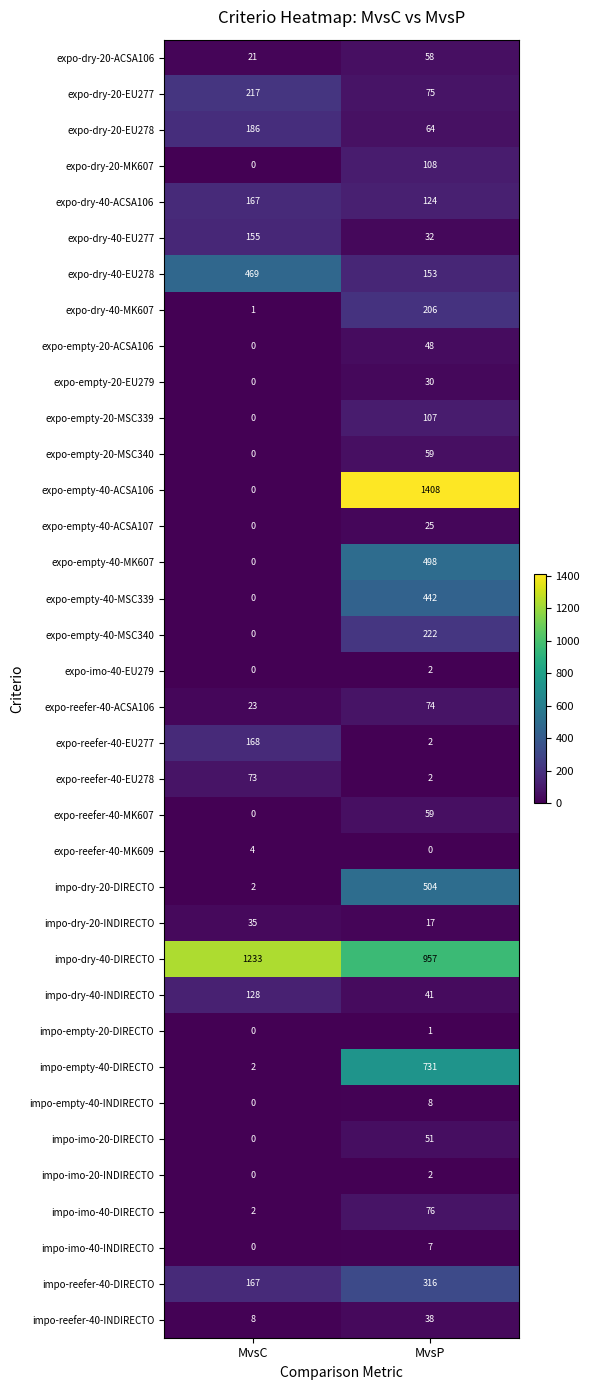

What is the spread (max minus min) of values at MvsP?

1408